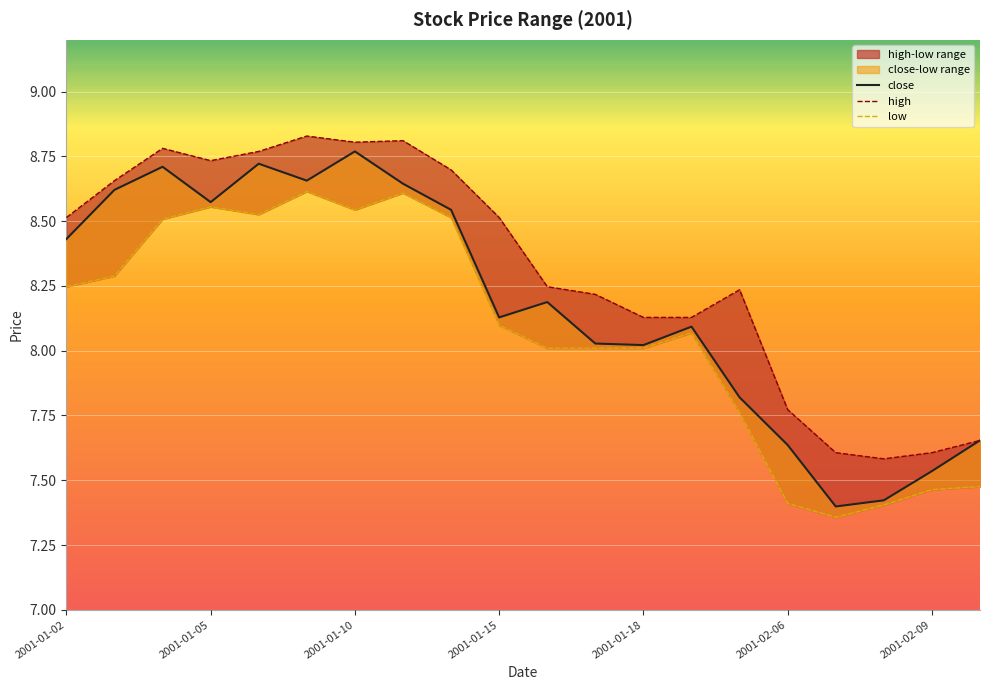

What is the minimum value for high?

7.6